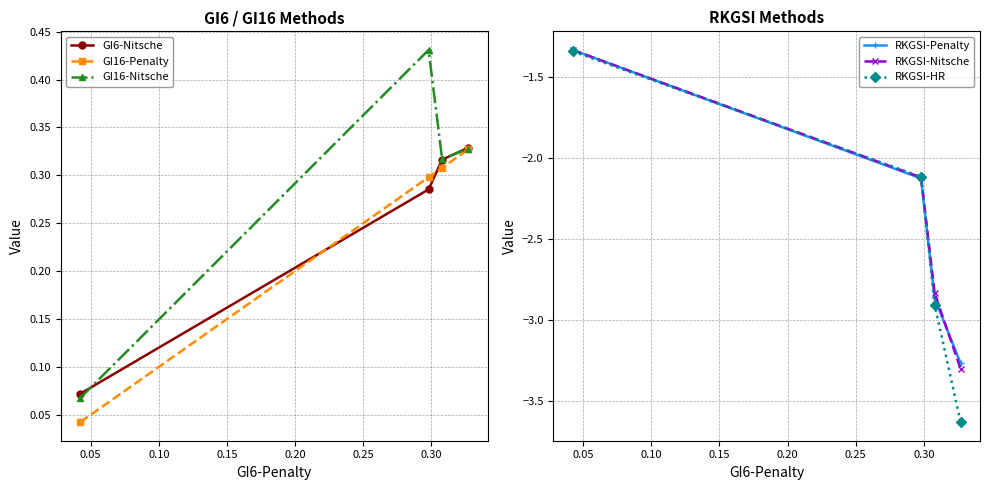

How many categories are shown in the chart?

4